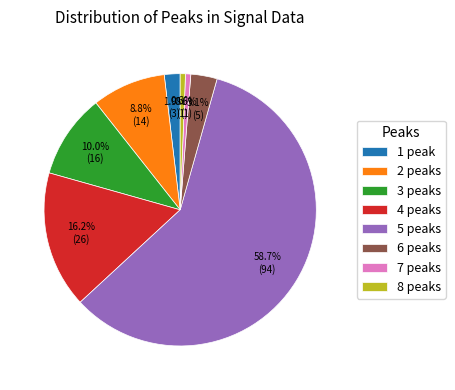

Which has a higher value, 1 peak or 7 peaks?

1 peak